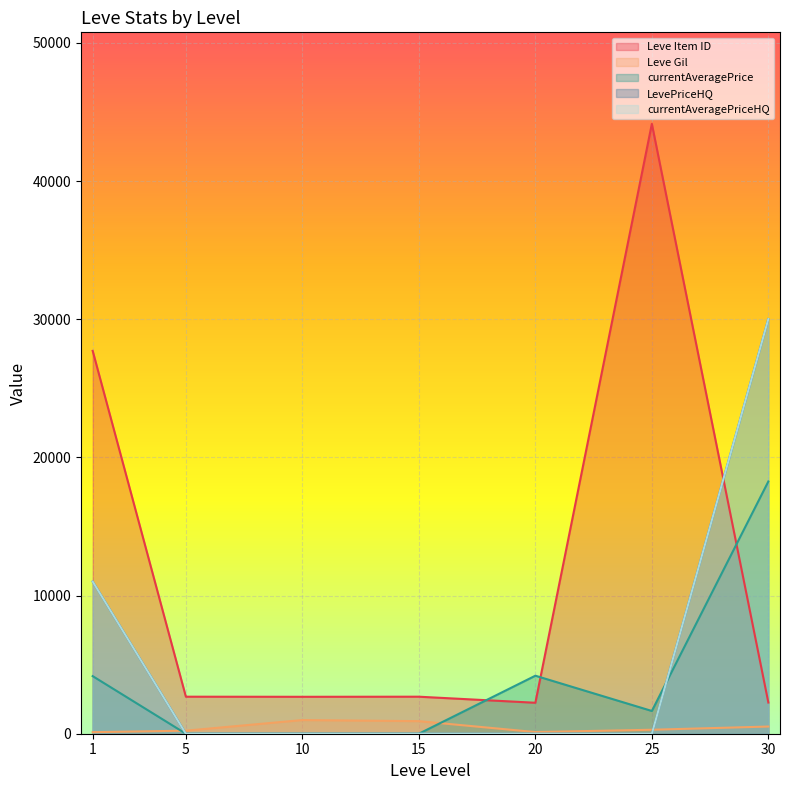

True or false: Leve Item ID and currentAveragePriceHQ cross at least once.

True